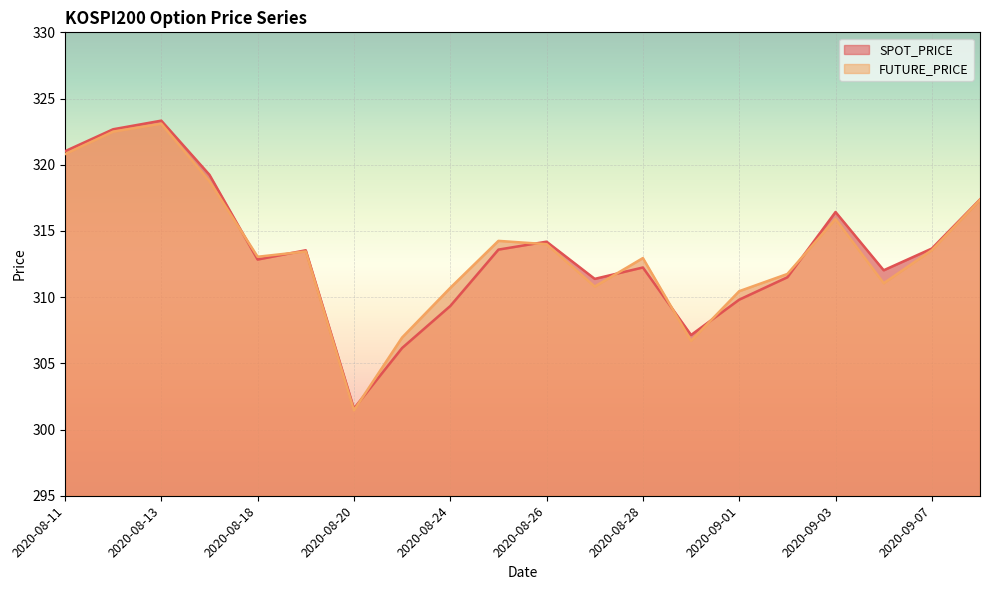

Which category has the lowest value across all series?

2020-08-20